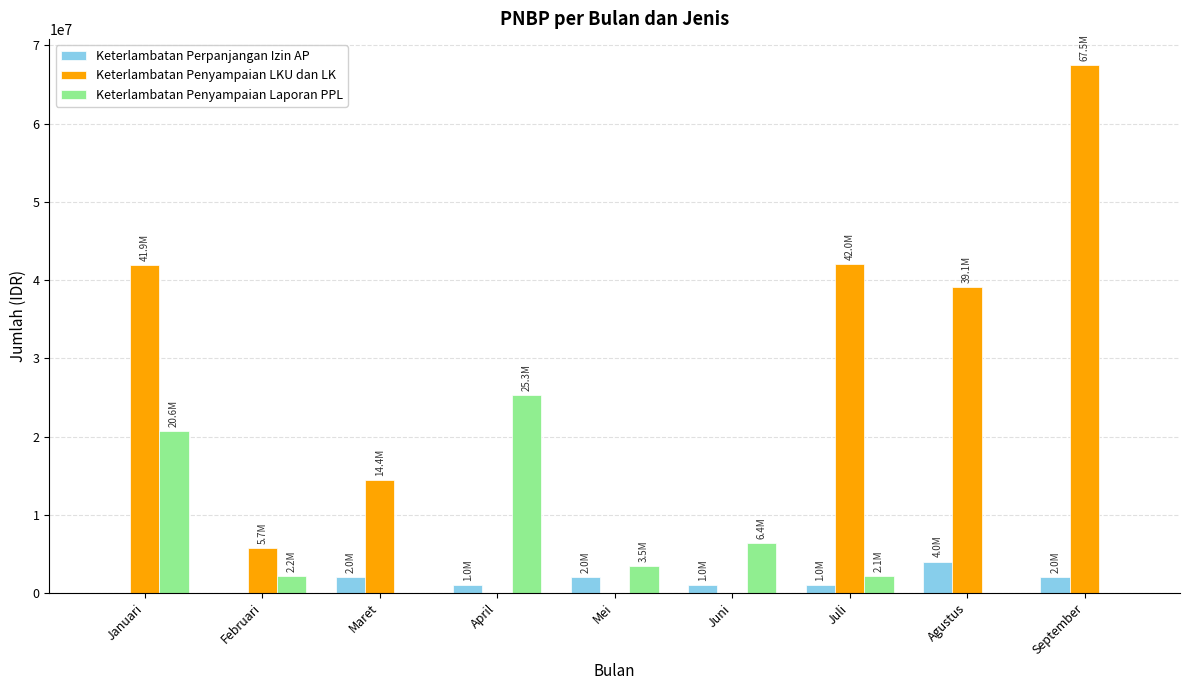

True or false: Keterlambatan Penyampaian LKU dan LK has a value of 1572914 at Februari.

False